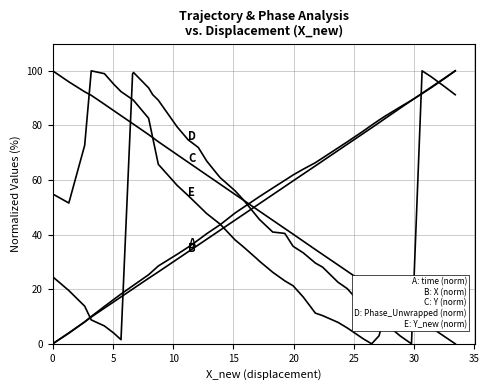

Does the chart have visible grid lines?

Yes